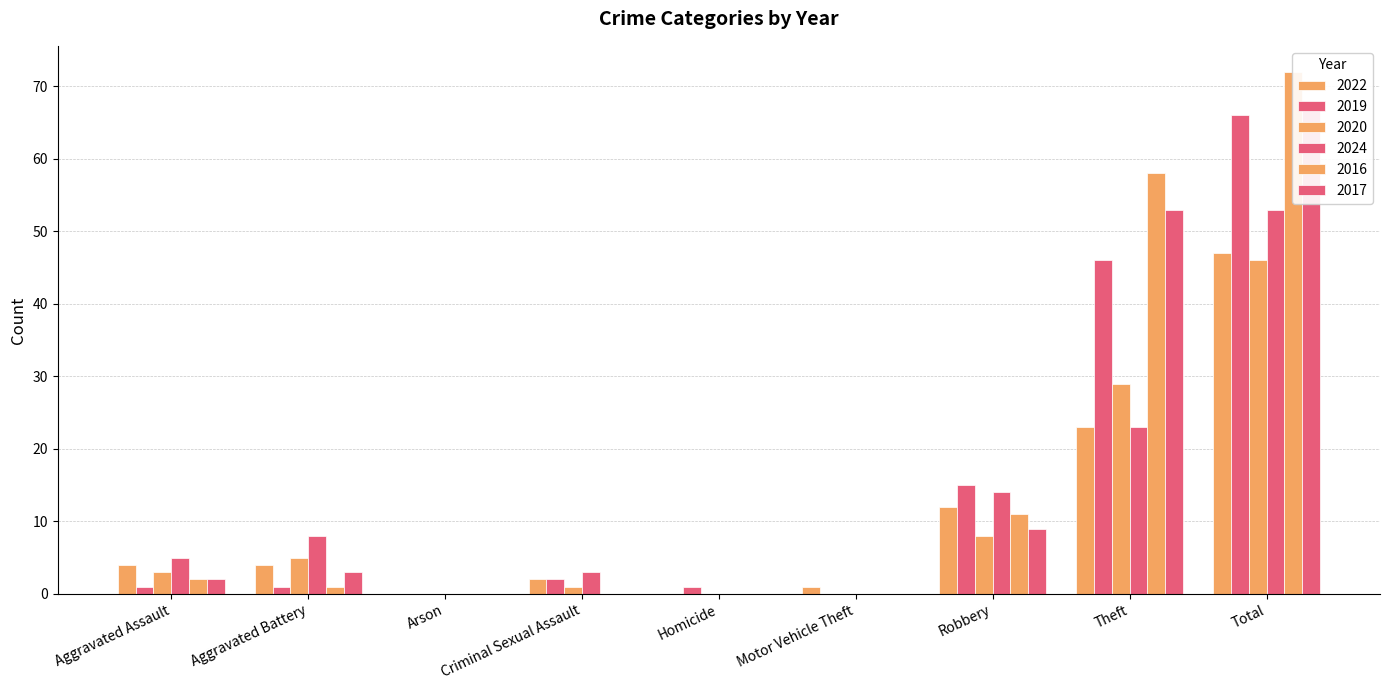

How many values in the 2017 series are below 2?

4